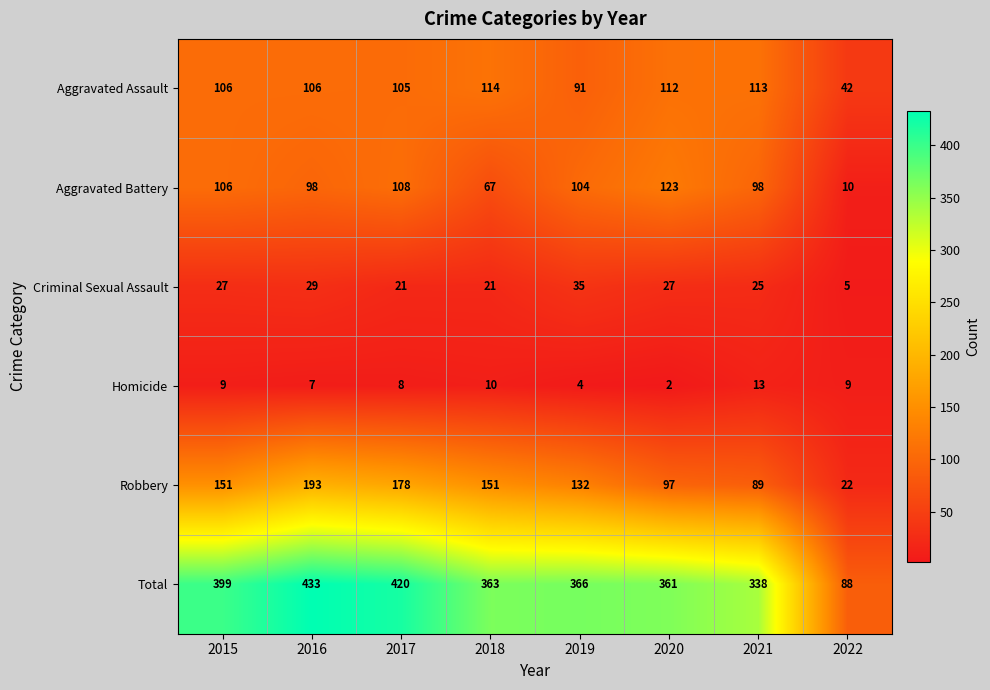

At which category is the sum across all series the highest?

2016